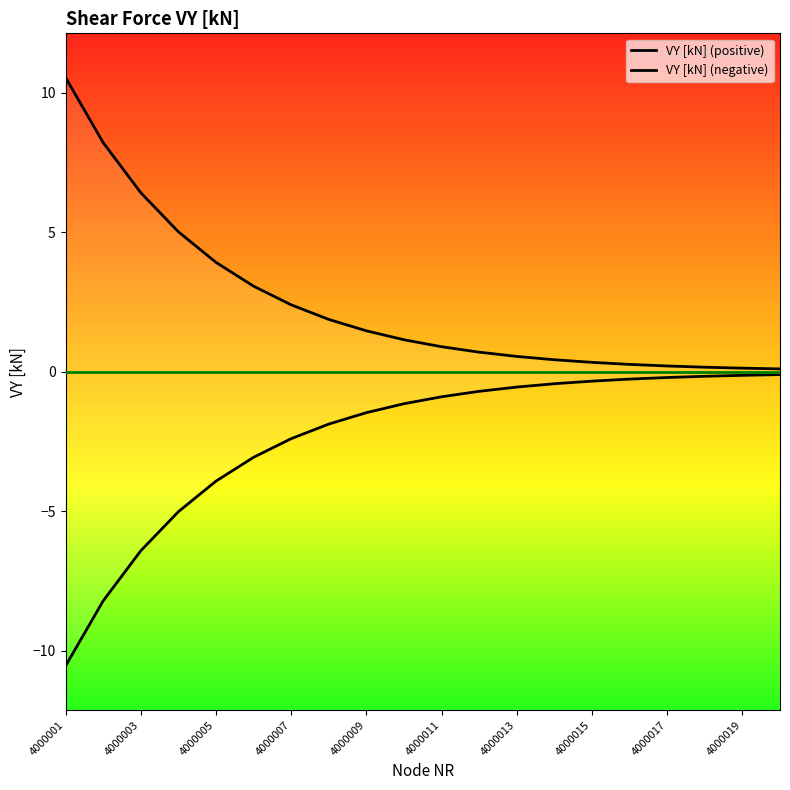

Between 11 and 13, which is larger?

11